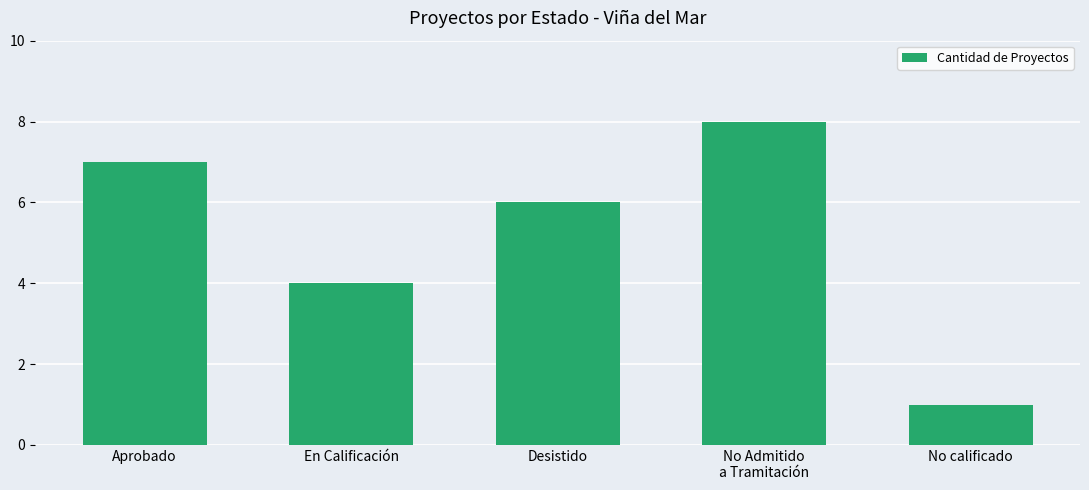

What position from the left is Desistido?

3